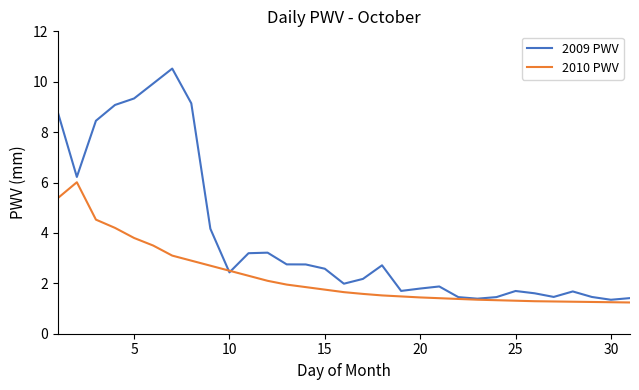

What is the maximum value for 2009 PWV?

10.5